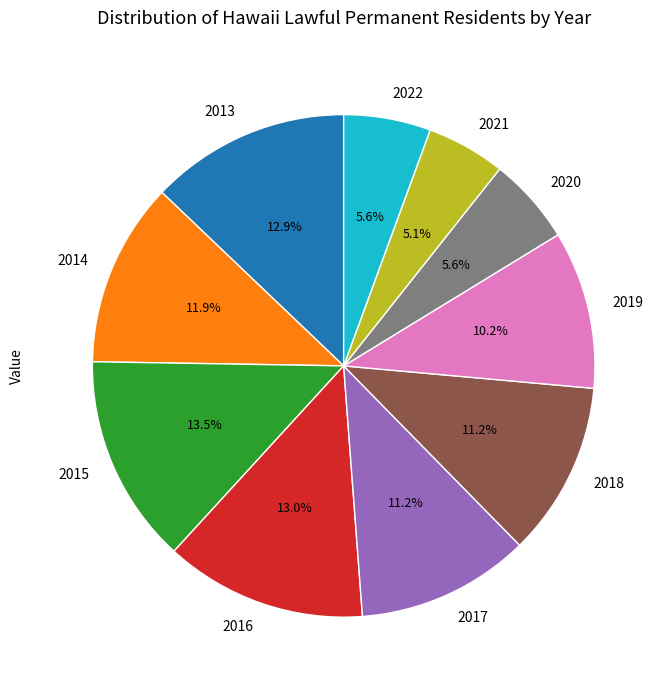

To the nearest percent, what is the difference between the 2013 and 2014 slice percentages?

1%